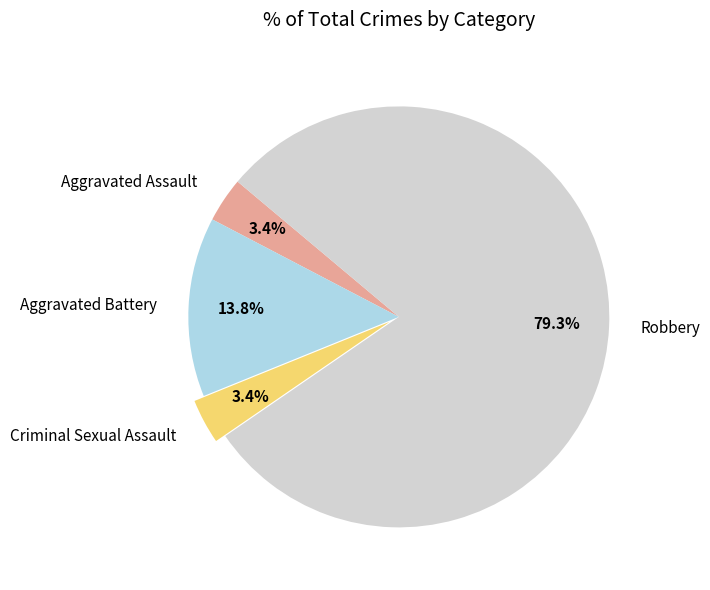

Does Robbery account for over 50% of the chart?

Yes